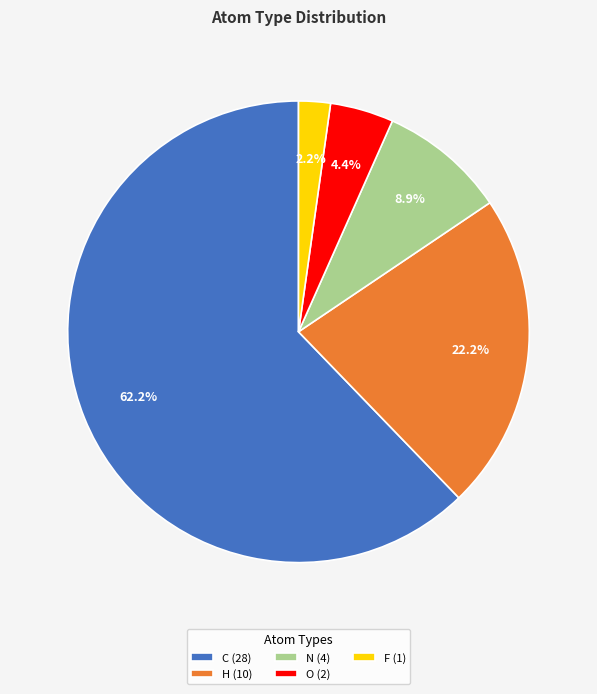

How many slices are in this pie chart?

5